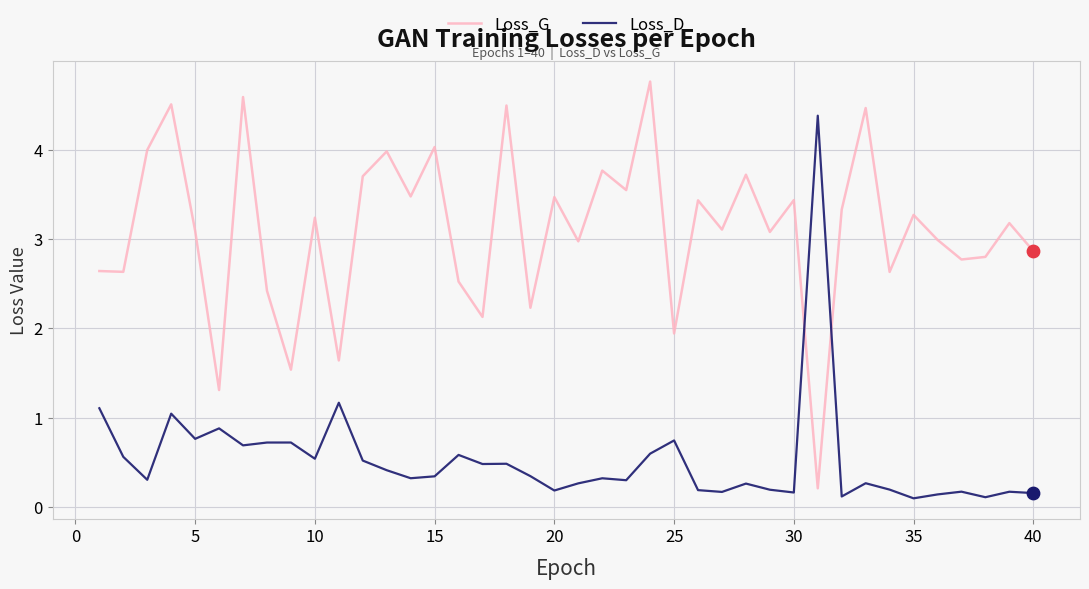

Rank the series by their average value, from highest to lowest.

Loss_G, Loss_D